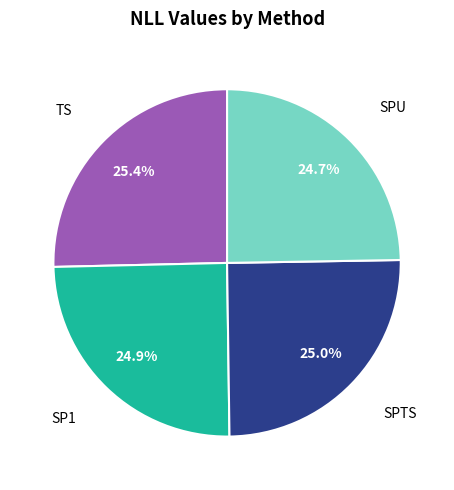

What percentage is NOT represented by SPU?

75.3%